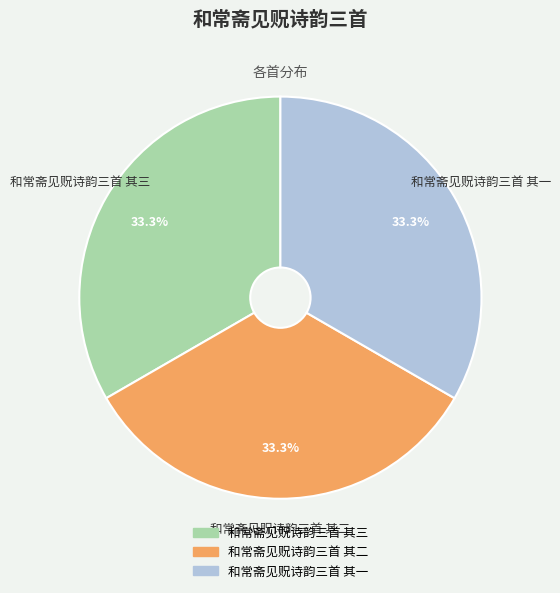

Is the sum of 和常斋见贶诗韵三首 其一 and 和常斋见贶诗韵三首 其二 greater than half?

Yes